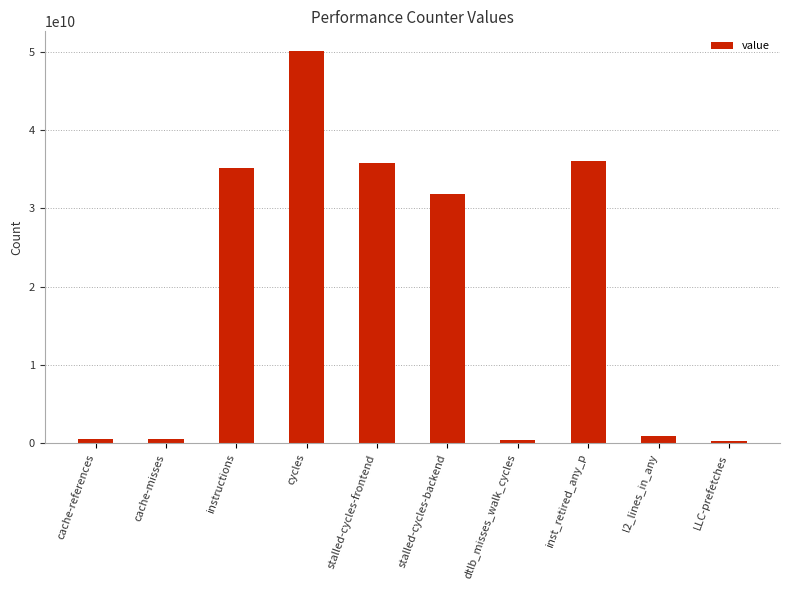

What is the ratio of the value at instructions to the value at stalled-cycles-frontend?

1.0